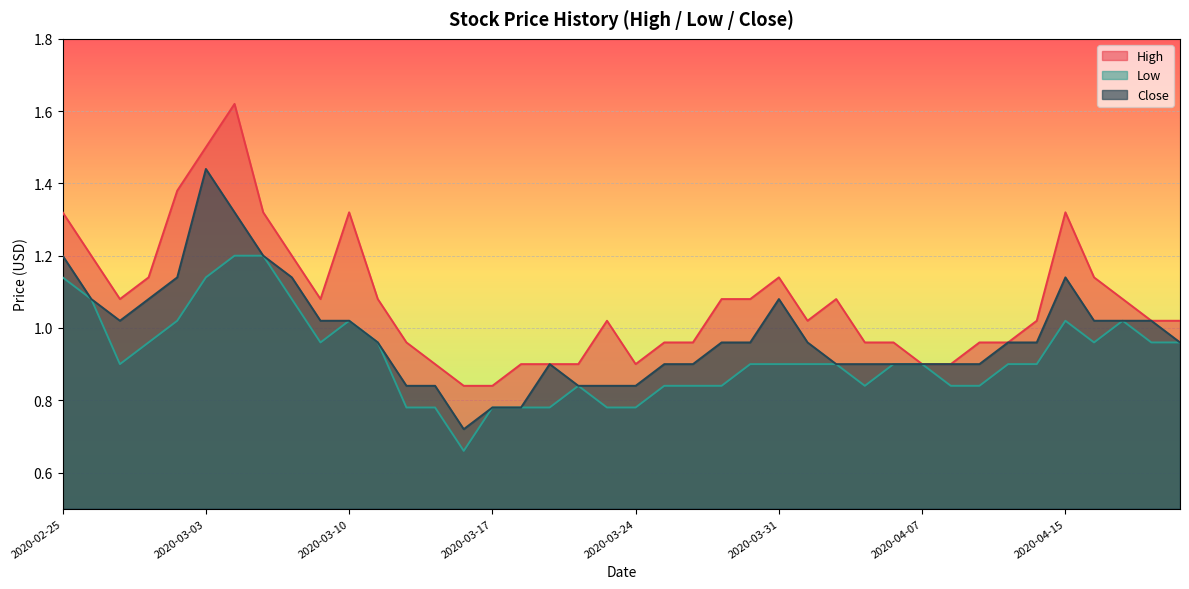

Reading left to right, list all the values displayed in this chart.

High: 1.3	1.2	1.1	1.1	1.4	1.5	1.6	1.3	1.2	1.1	1.3	1.1	1.0	0.9	0.8	0.8	0.9	0.9	0.9	1.0	0.9	1.0	1.0	1.1	1.1	1.1	1.0	1.1	1.0	1.0	0.9	0.9	1.0	1.0	1.0	1.3	1.1	1.1	1.0	1.0
Low: 1.1	1.1	0.9	1.0	1.0	1.1	1.2	1.2	1.1	1.0	1.0	1.0	0.8	0.8	0.7	0.8	0.8	0.8	0.8	0.8	0.8	0.8	0.8	0.8	0.9	0.9	0.9	0.9	0.8	0.9	0.9	0.8	0.8	0.9	0.9	1.0	1.0	1.0	1.0	1.0
Close: 1.2	1.1	1.0	1.1	1.1	1.4	1.3	1.2	1.1	1.0	1.0	1.0	0.8	0.8	0.7	0.8	0.8	0.9	0.8	0.8	0.8	0.9	0.9	1.0	1.0	1.1	1.0	0.9	0.9	0.9	0.9	0.9	0.9	1.0	1.0	1.1	1.0	1.0	1.0	1.0